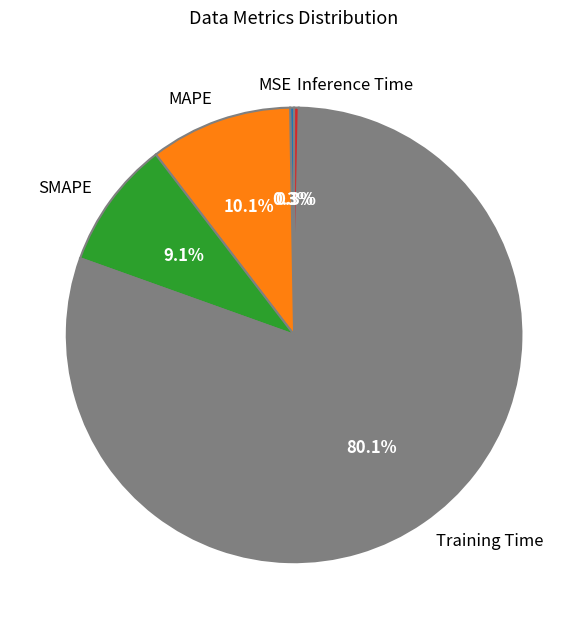

To the nearest percent, what is the difference between the Training Time and MSE slice percentages?

80%